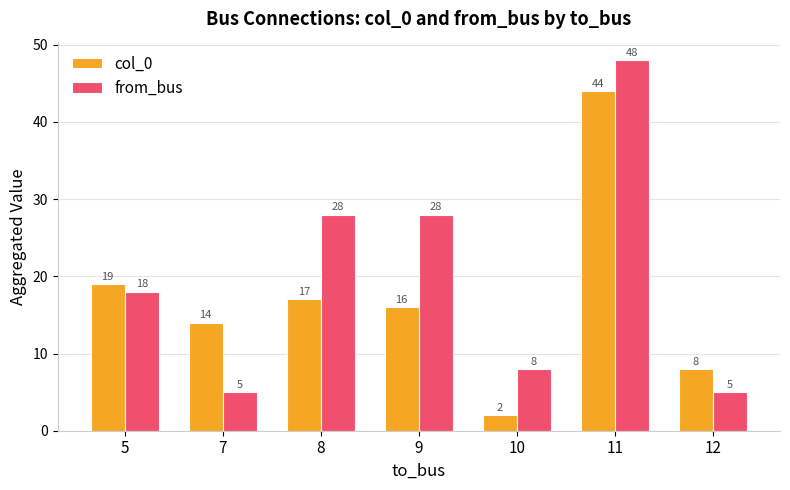

Rank the series at 5 from highest to lowest value.

col_0, from_bus